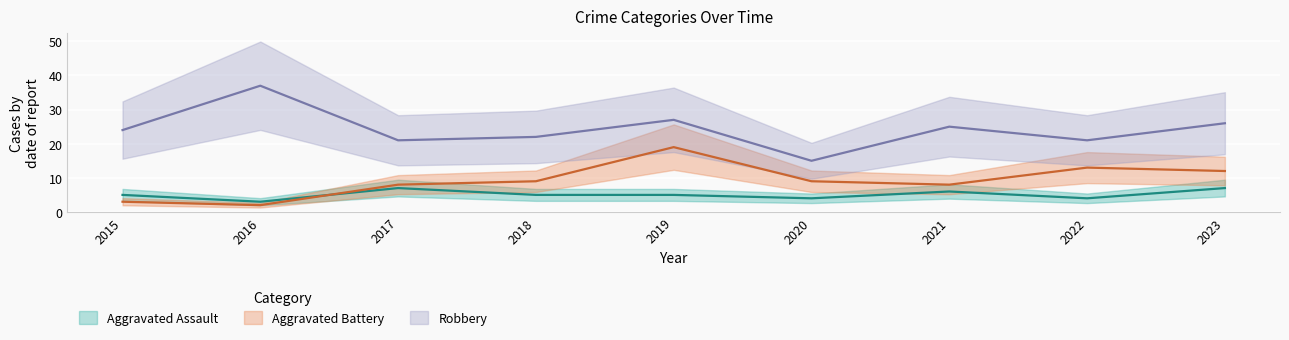

Between which two adjacent categories do Aggravated Battery and Aggravated Assault first intersect?

2016 and 2017